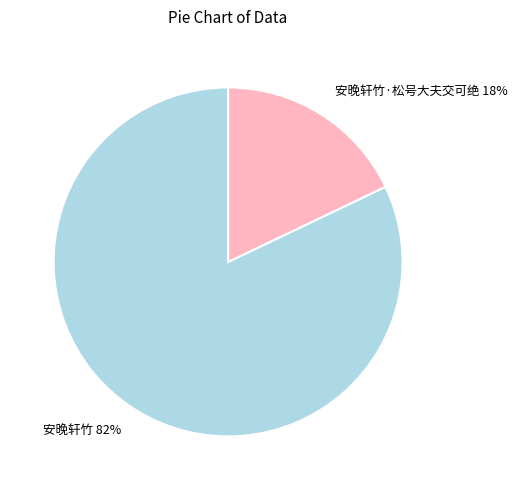

To the nearest percent, what is the difference between the largest and smallest slice percentages?

64%